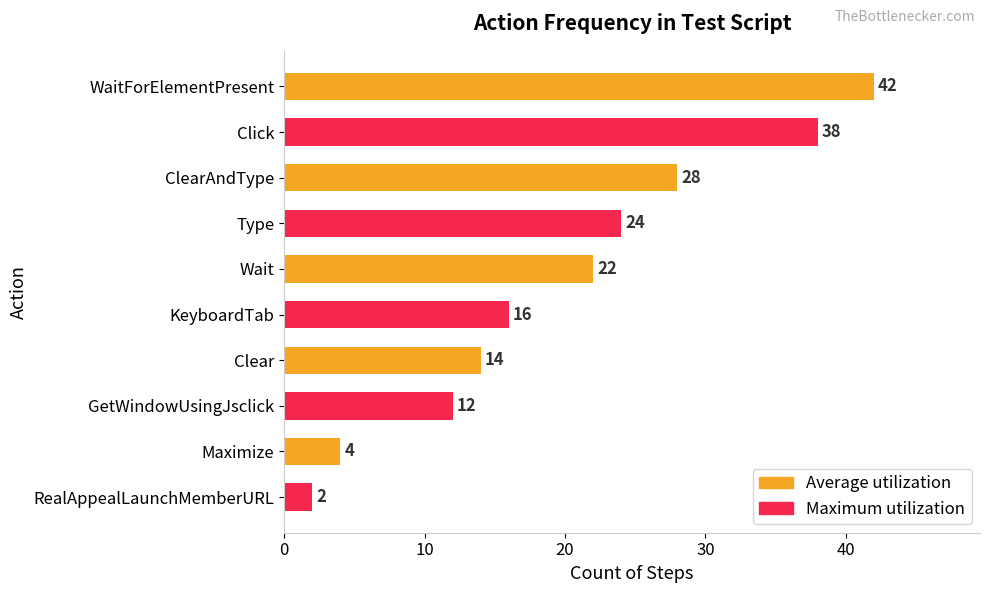

What is the label of the 1st bar from the top?

WaitForElementPresent